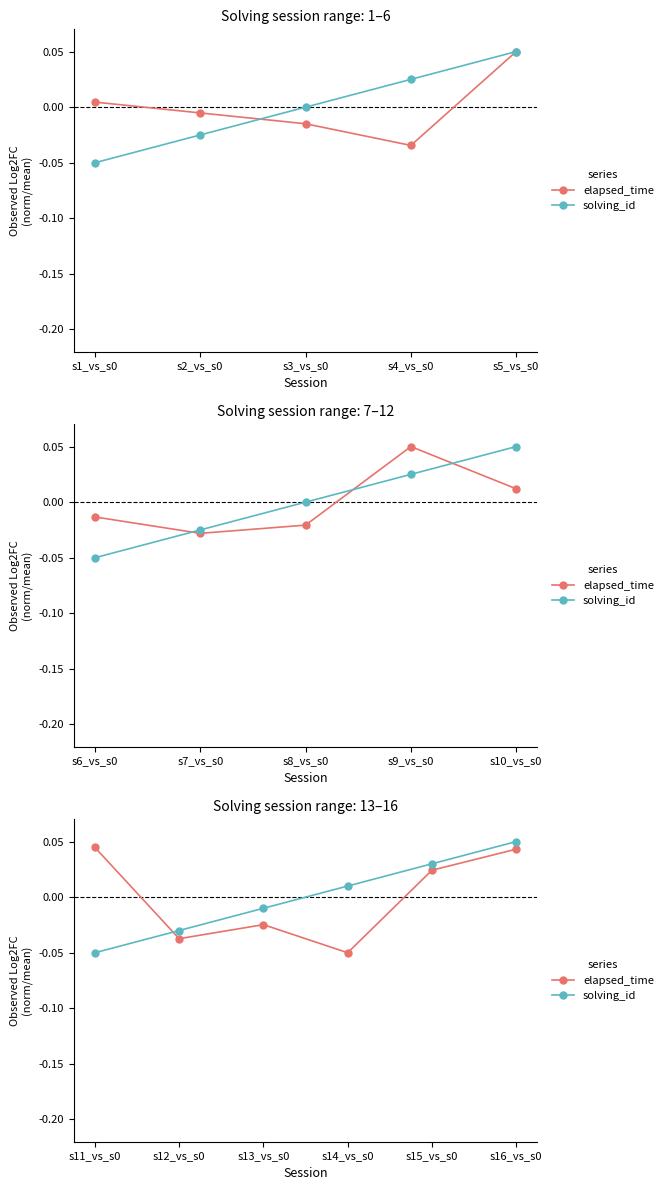

At which category is the sum across all series the highest?

s16_vs_s0